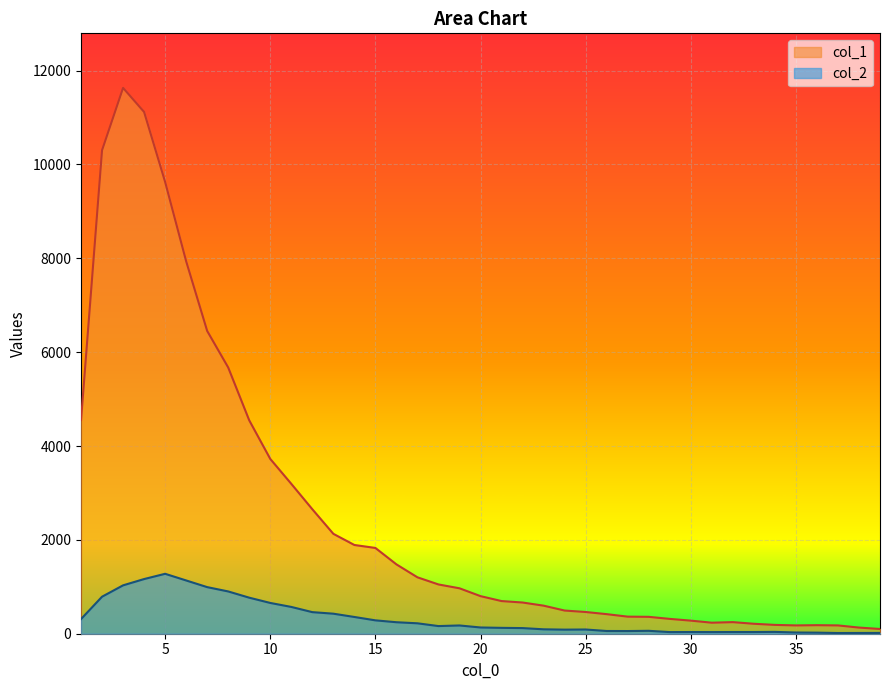

How many series are shown in this chart?

2